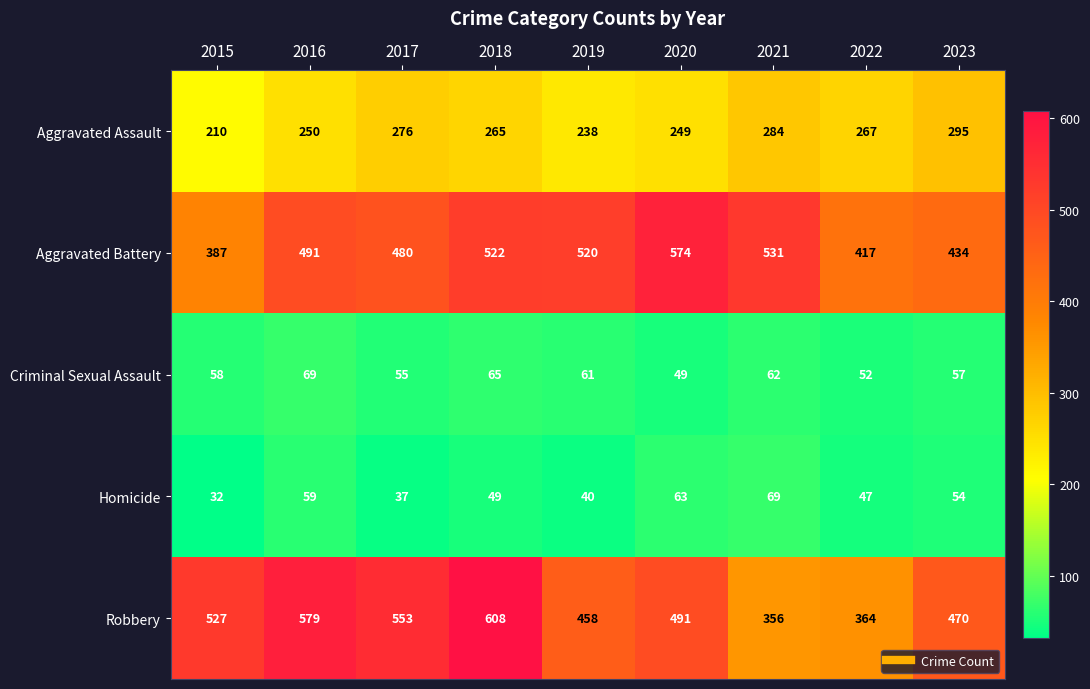

What is the difference between the Aggravated Battery values at 2020 and 2016?

83